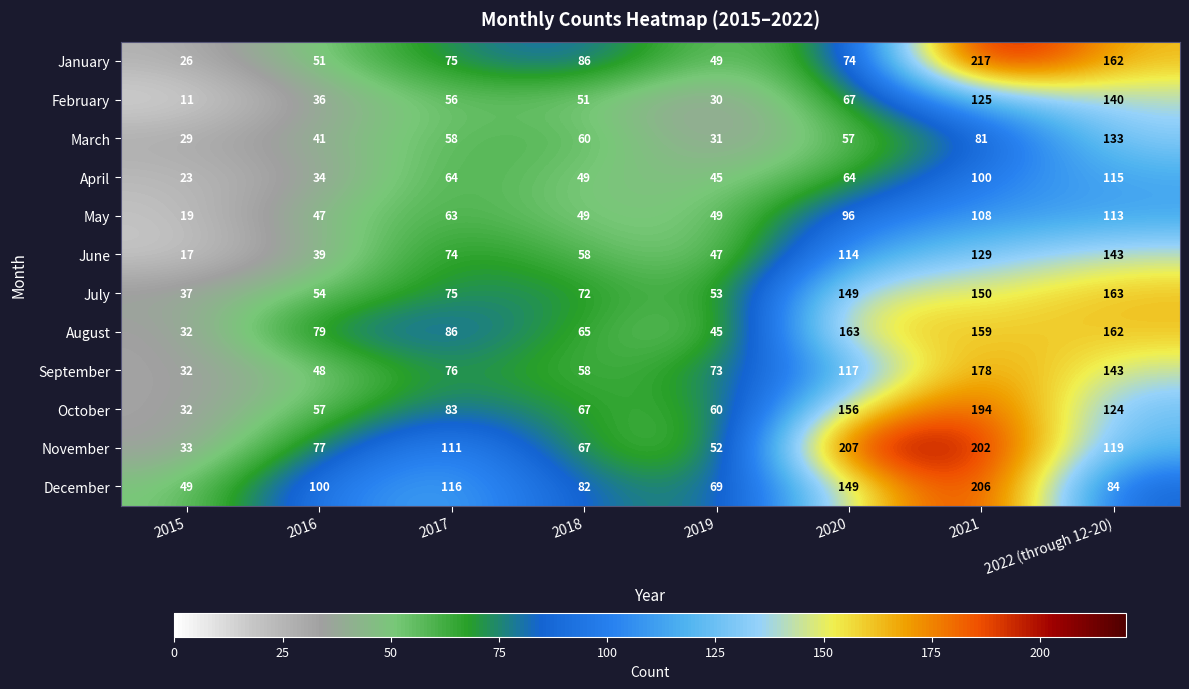

What is the sum of all November values?

868